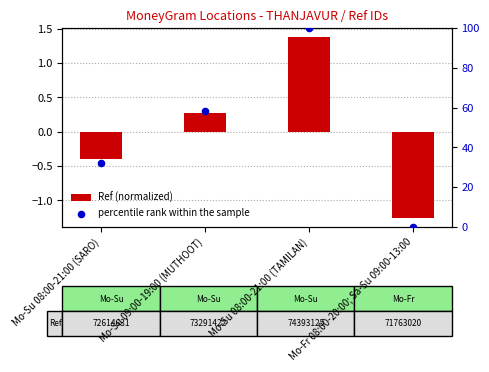

What is the total value across all series at Mo-Su 08:00-21:00 (TAMILAN)?

101.4